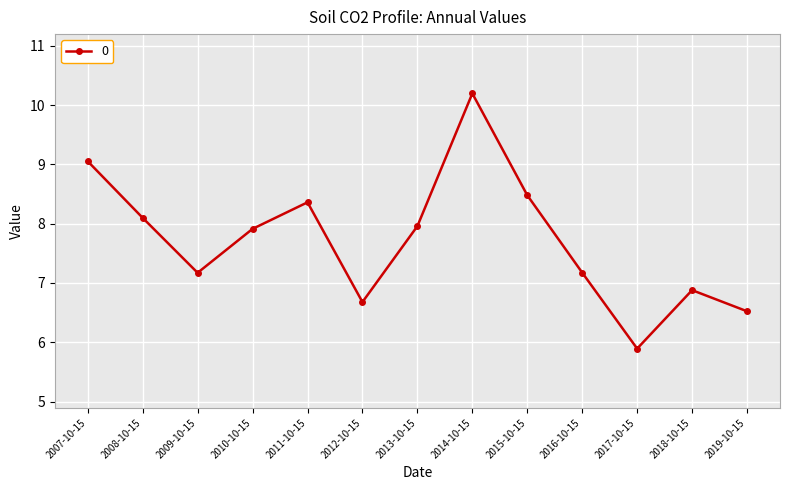

What is the approximate value at 2010-10-15?

7.9